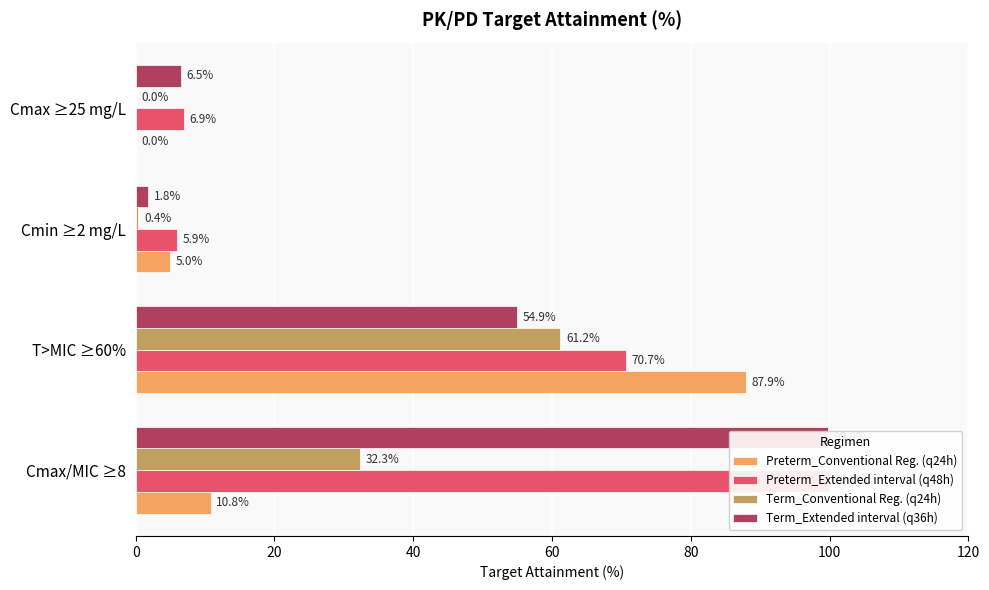

What is the maximum value shown in the chart?

99.9